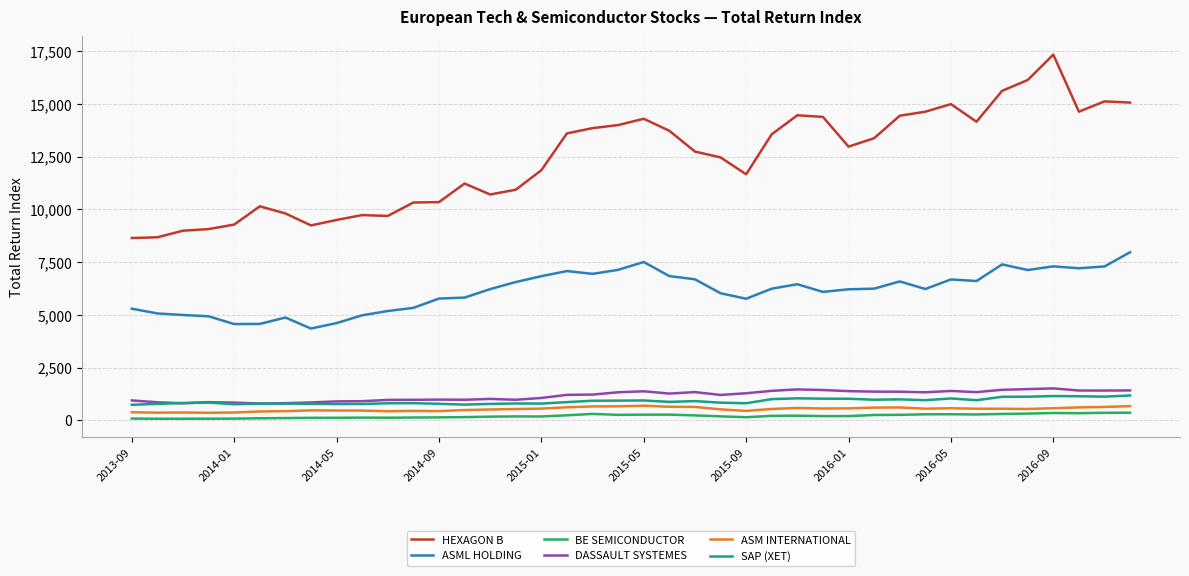

Which series has the widest spread of values?

HEXAGON B